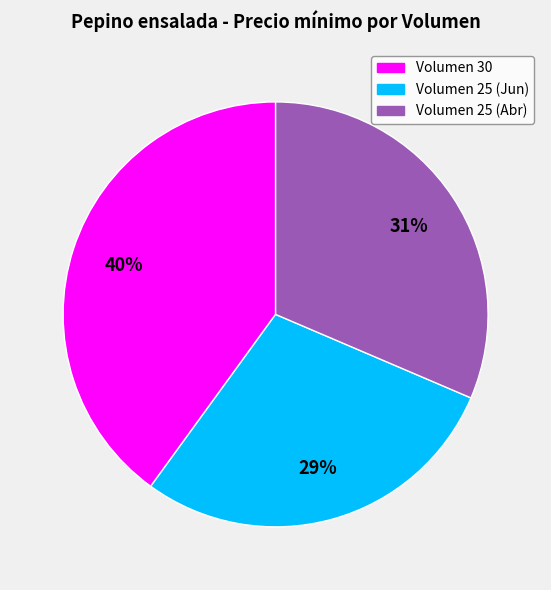

How many segments does this pie chart have?

3